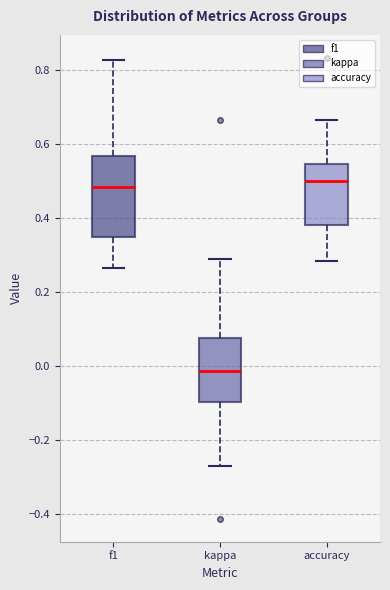

Where is the upper edge of the box for kappa on the y-axis? The values are not printed on the chart, so give them approximately, as read against the axis.

0.08